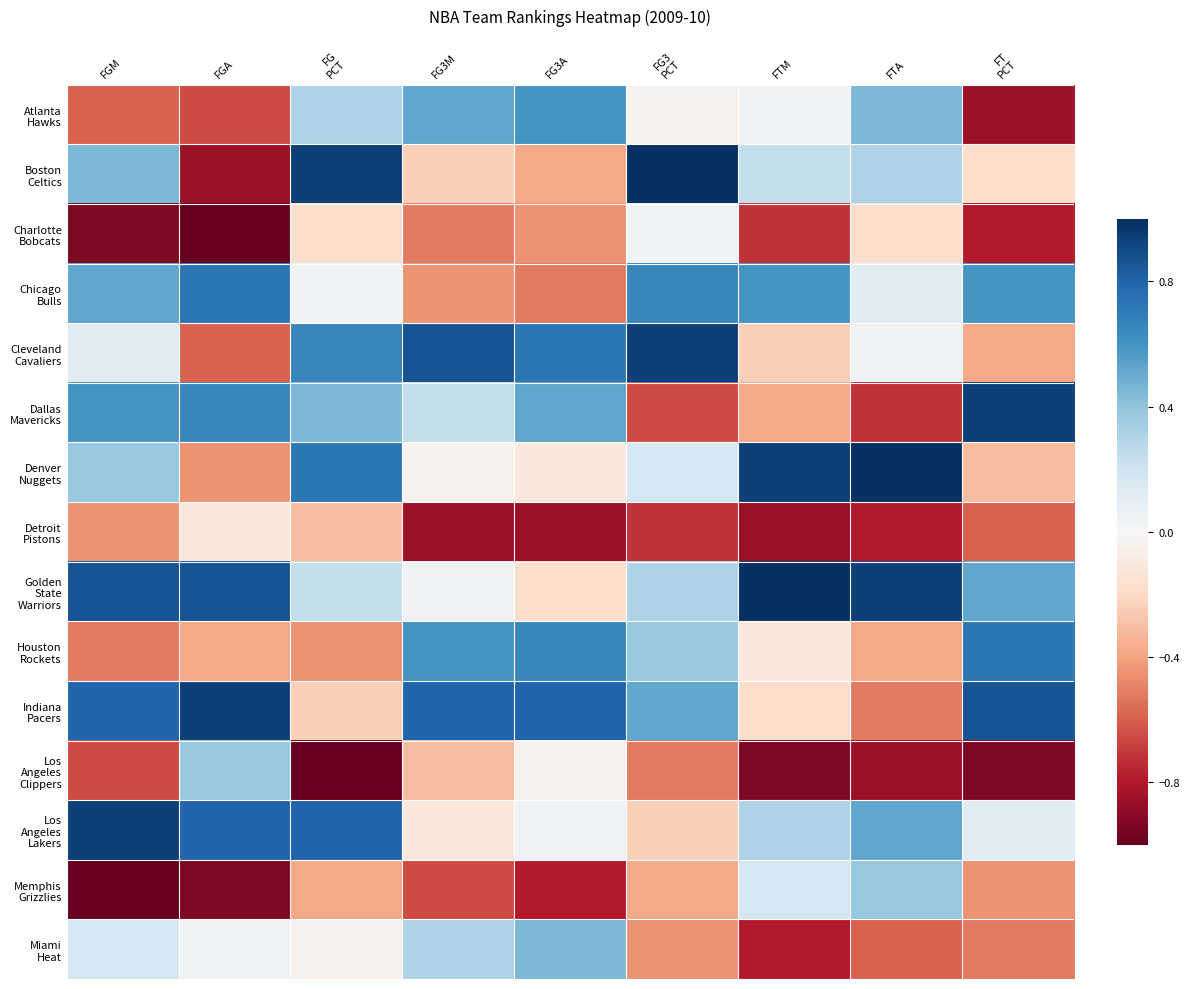

What is the spread (max minus min) of values at FTM?

1.9